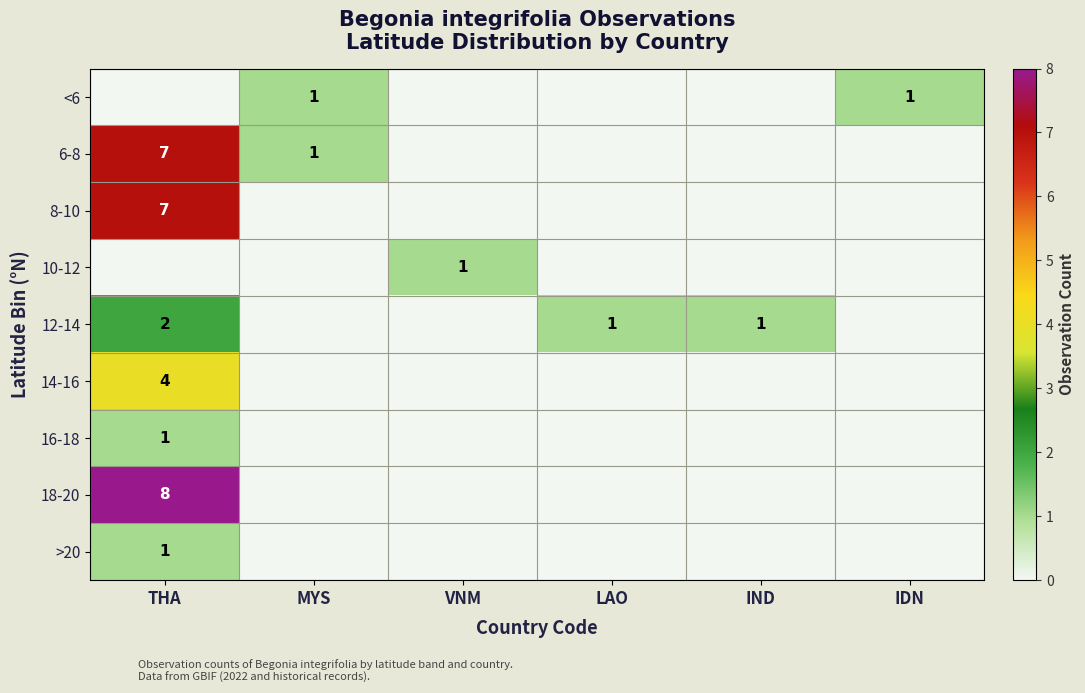

What is the sum of the 12-14 values at IND and THA?

3